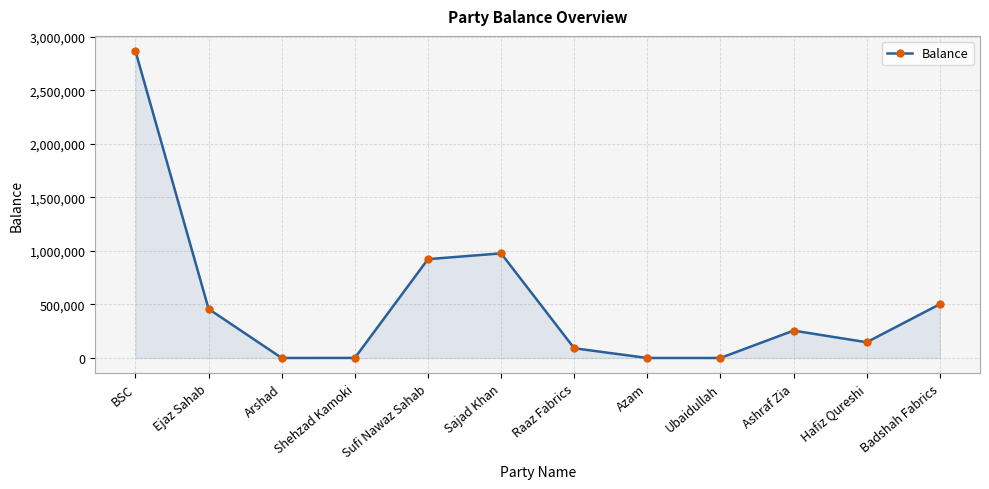

What is the difference between the maximum and minimum values?

2864341.8